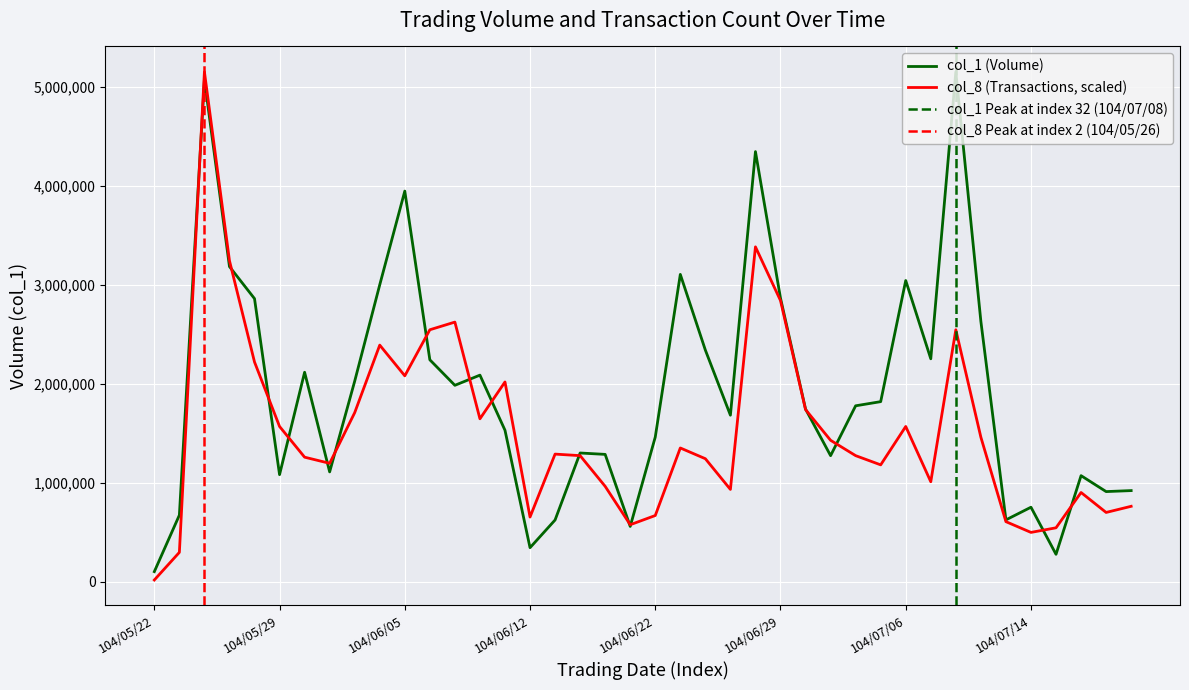

Reading left to right, transcribe all the data shown in this chart.

col_1: 104/05/22=100000.0	104/05/25=671000.0	104/05/26=5073000.0	104/05/27=3183000.0	104/05/28=2859000.0	104/05/29=1080000.0	104/06/01=2115000.0	104/06/02=1108000.0	104/06/03=2025000.0	104/06/04=2999000.0	104/06/05=3946000.0	104/06/08=2241000.0	104/06/09=1983000.0	104/06/10=2086000.0	104/06/11=1529000.0	104/06/12=342000.0	104/06/15=622000.0	104/06/16=1299000.0	104/06/17=1285000.0	104/06/18=557000.0	104/06/22=1460000.0	104/06/23=3104000.0	104/06/24=2339000.0	104/06/25=1681000.0	104/06/26=4345000.0	104/06/29=2864000.0	104/06/30=1743000.0	104/07/01=1272000.0	104/07/02=1776000.0	104/07/03=1818000.0	104/07/06=3042000.0	104/07/07=2251000.0	104/07/08=5151000.0	104/07/09=2629000.0	104/07/13=623000.0	104/07/14=751000.0	104/07/15=275000.0	104/07/16=1070000.0	104/07/17=909000.0	104/07/20=919000.0
col_8: 104/05/22=15515.1	104/05/25=294786.1	104/05/26=5151000.0	104/05/27=3242647.6	104/05/28=2218653.6	104/05/29=1567021.1	104/06/01=1256719.9	104/06/02=1194659.6	104/06/03=1706656.6	104/06/04=2389319.3	104/06/05=2079018.1	104/06/08=2544469.9	104/06/09=2622045.2	104/06/10=1644596.4	104/06/11=2016957.8	104/06/12=651632.5	104/06/15=1287750.0	104/06/16=1272234.9	104/06/17=961933.7	104/06/18=574057.2	104/06/22=667147.6	104/06/23=1349810.2	104/06/24=1241204.8	104/06/25=930903.6	104/06/26=3382283.1	104/06/29=2839256.0	104/06/30=1737686.7	104/07/01=1427385.5	104/07/02=1272234.9	104/07/03=1179144.6	104/07/06=1567021.1	104/07/07=1008478.9	104/07/08=2544469.9	104/07/09=1458415.7	104/07/13=605087.3	104/07/14=496481.9	104/07/15=543027.1	104/07/16=899873.5	104/07/17=698177.7	104/07/20=760238.0